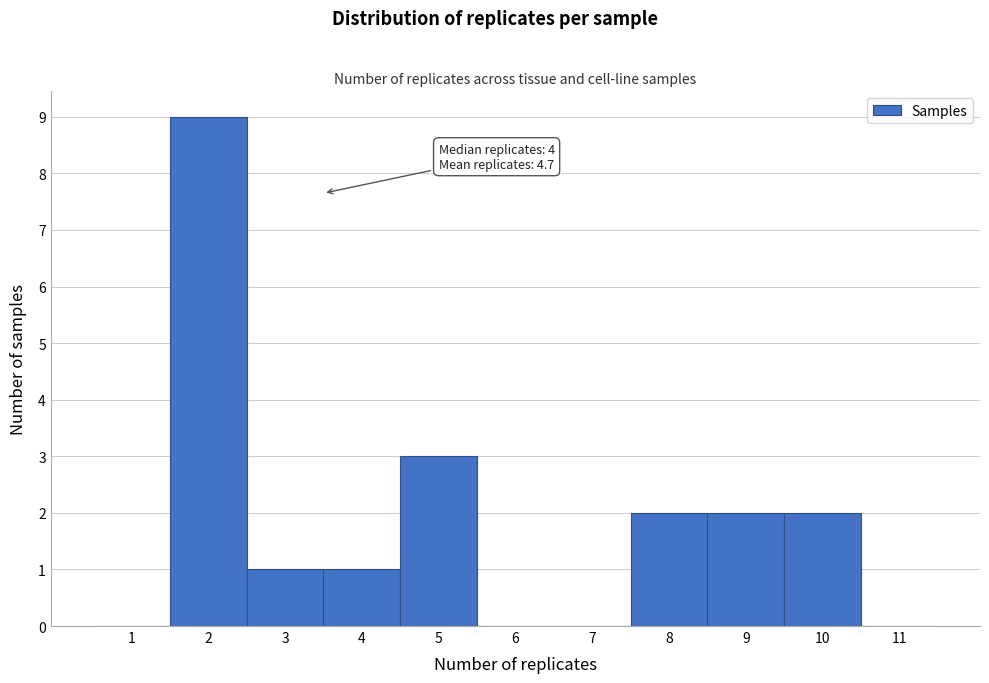

Over which range of the x-axis is the bar tallest?

1.5 to 2.5